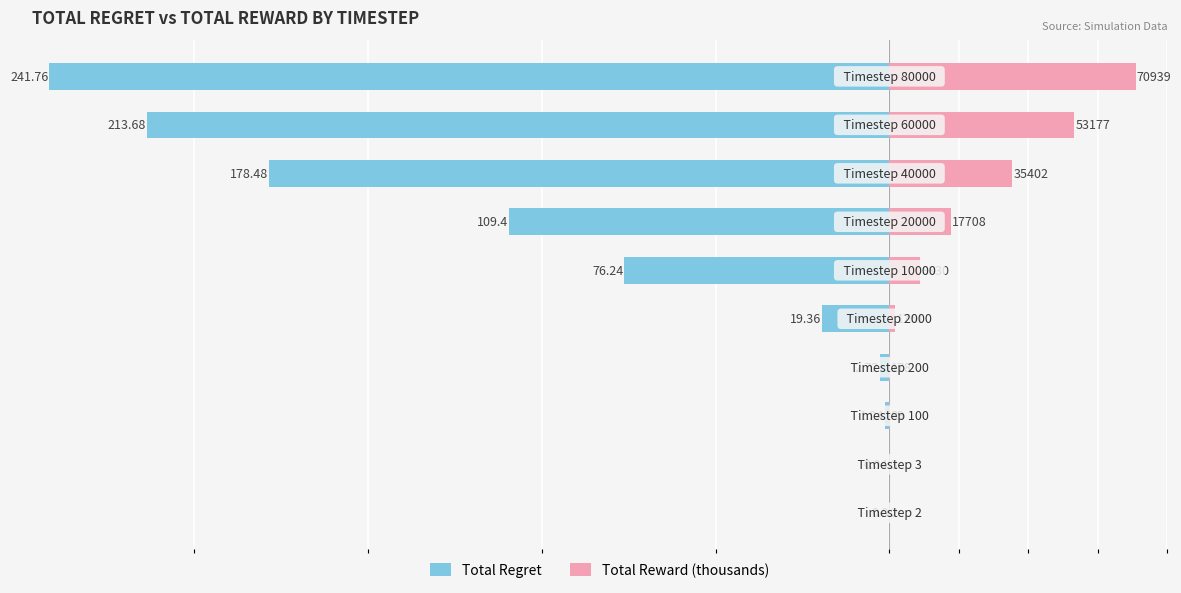

What is the difference between the maximum and minimum values in the Total Reward (thousands) series?

70.9